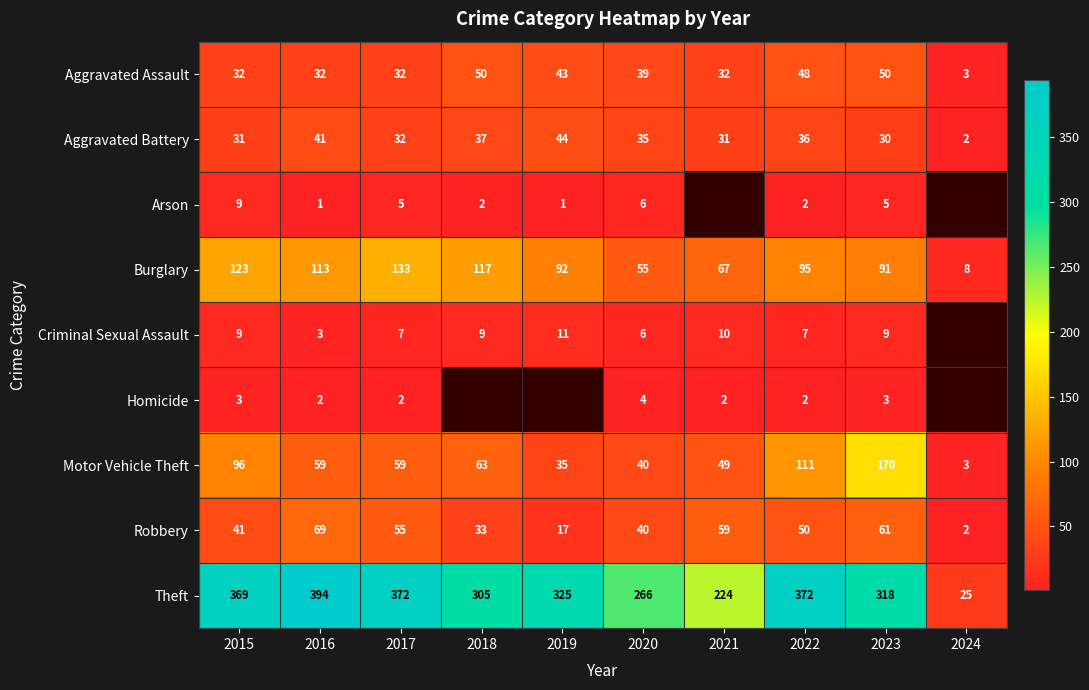

What is the difference between the Aggravated Battery values at 2020 and 2016?

6